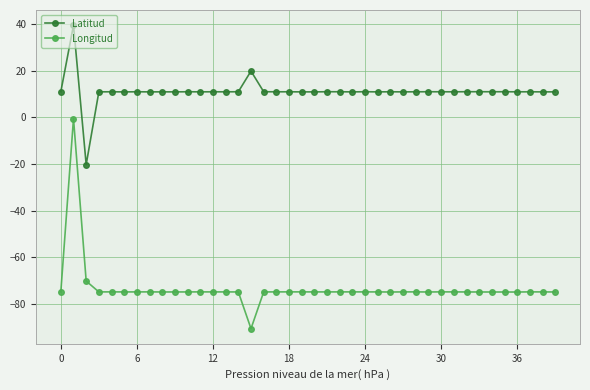

How many lines are shown in the chart?

2